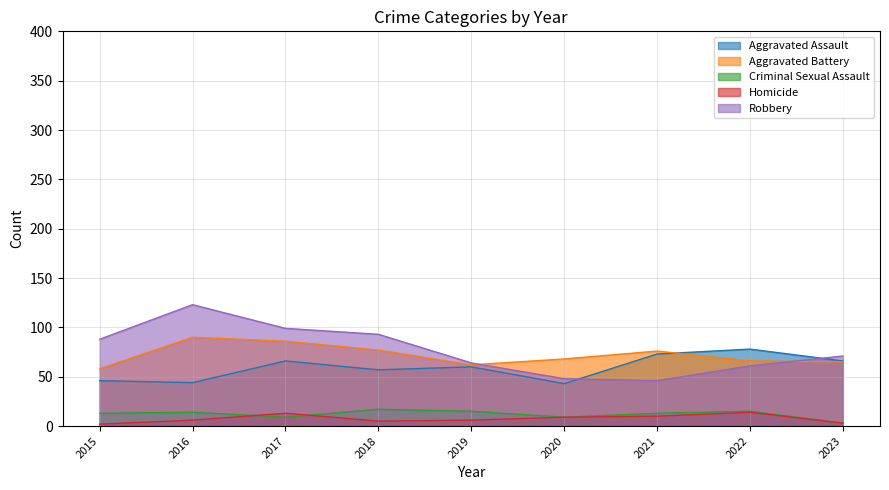

How many lines are shown in the chart?

5